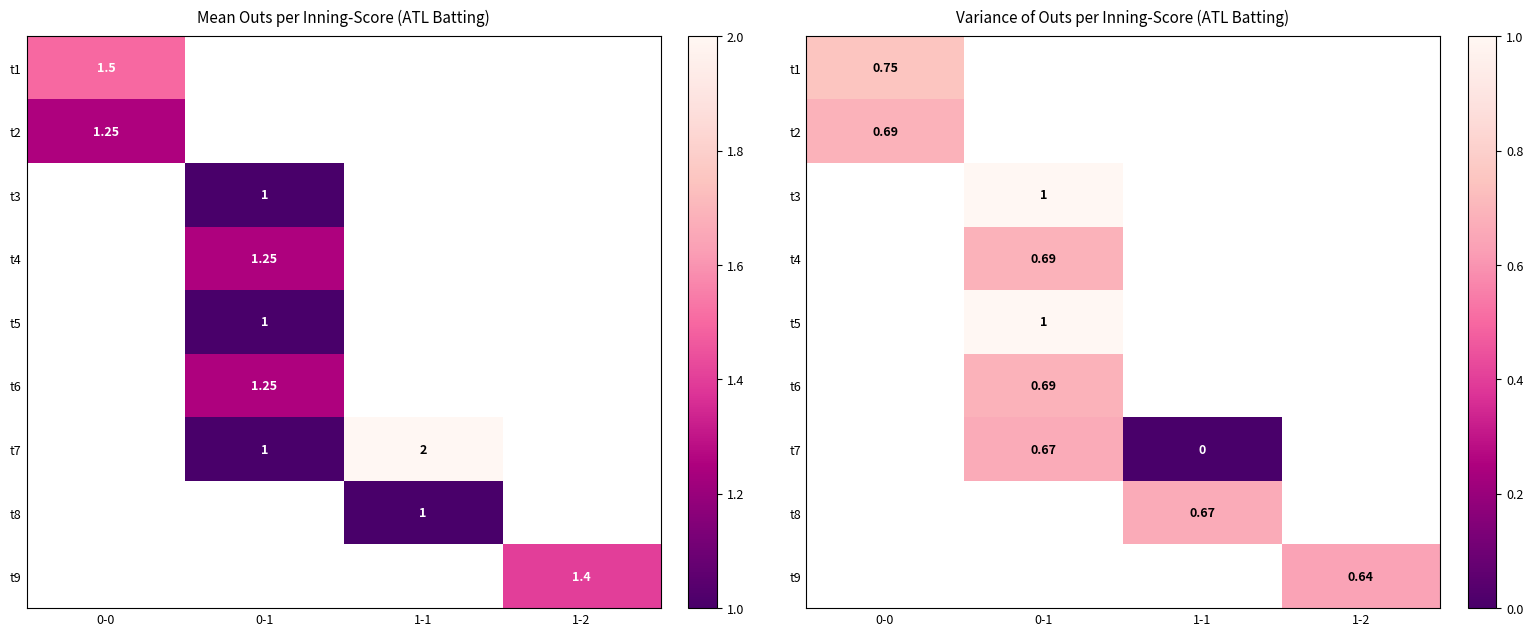

Is it true that t7 equals 0.7 at 0-1?

True